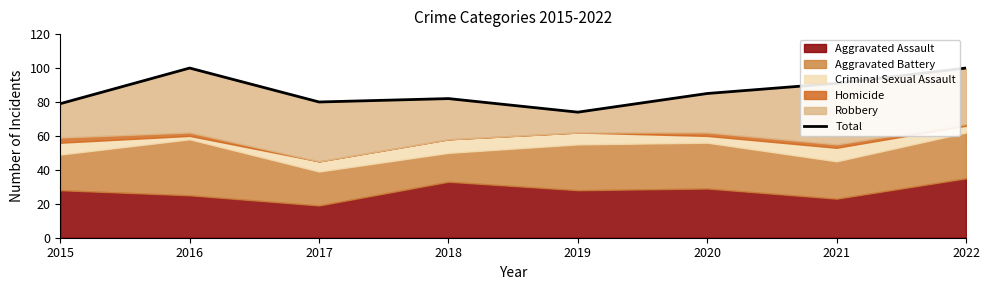

Which has a higher value, 2021 or 2022?

2022